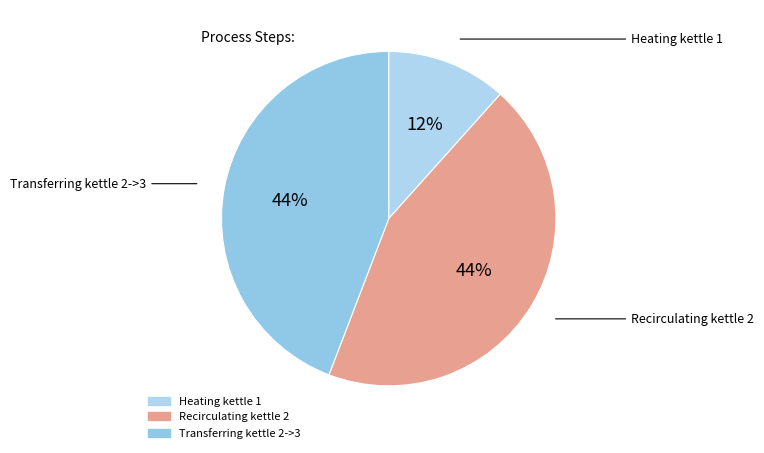

How many slices are in this pie chart?

3